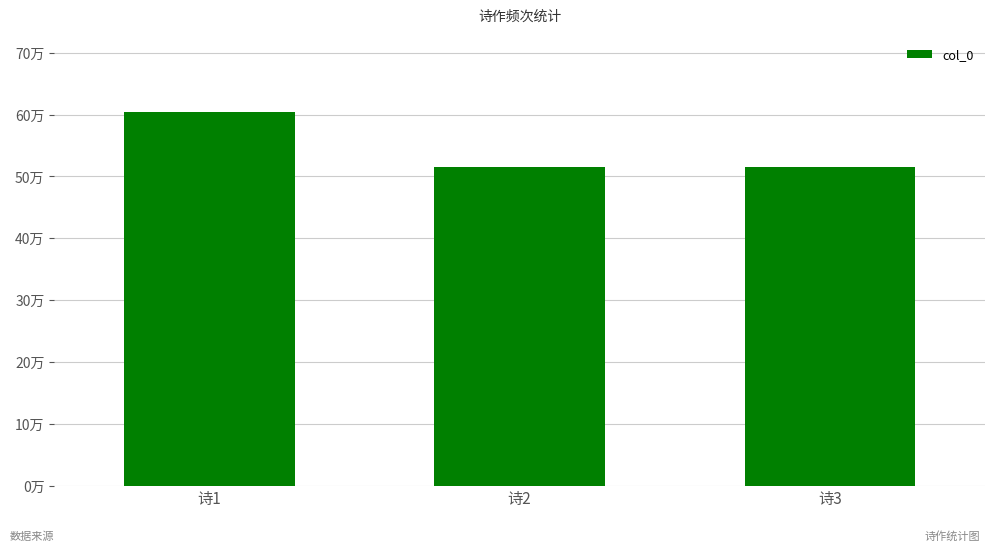

Does the chart contain any negative values?

No